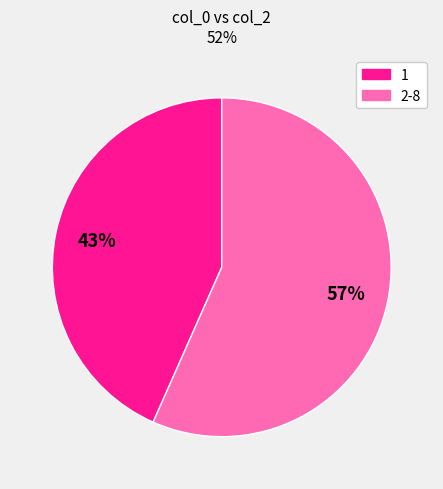

Is there a majority slice in this chart?

Yes